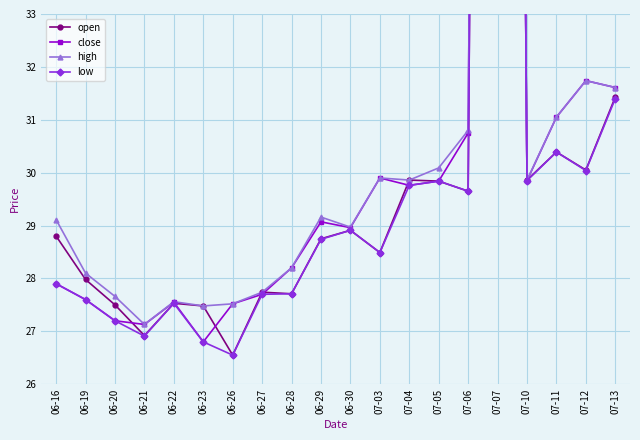

At which category does low reach its first local peak?

06-22